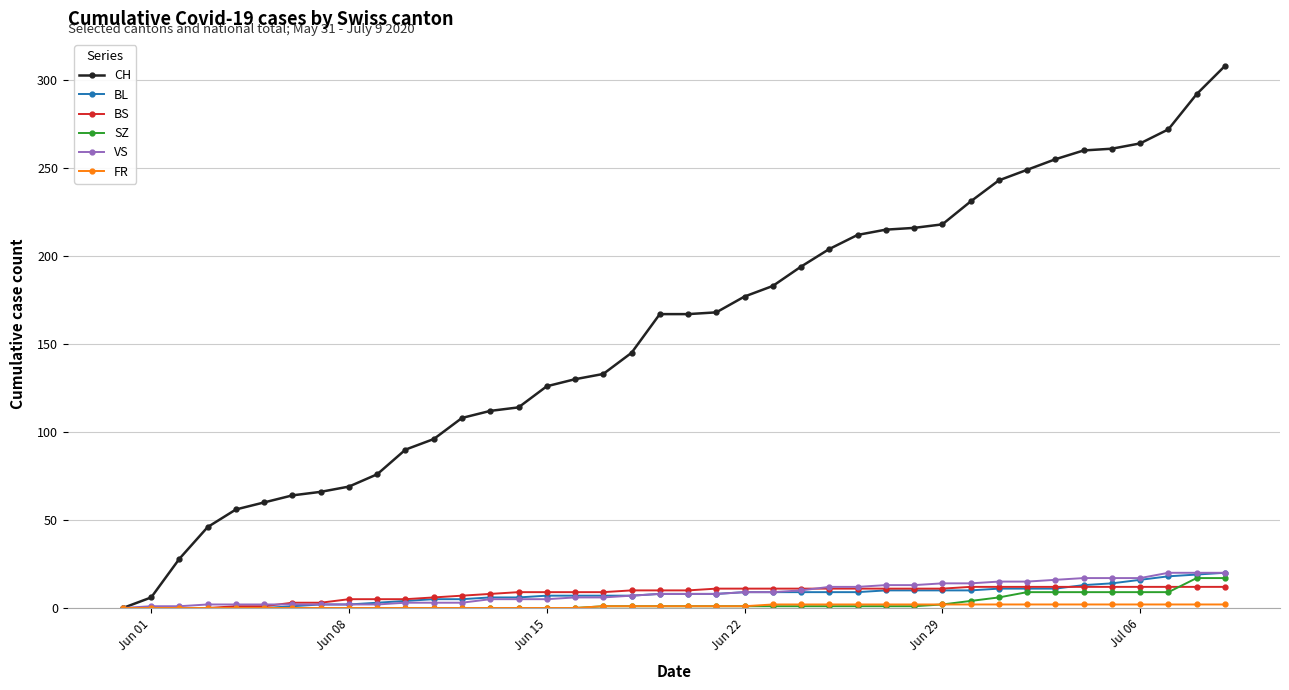

What is the maximum value shown in the chart?

308